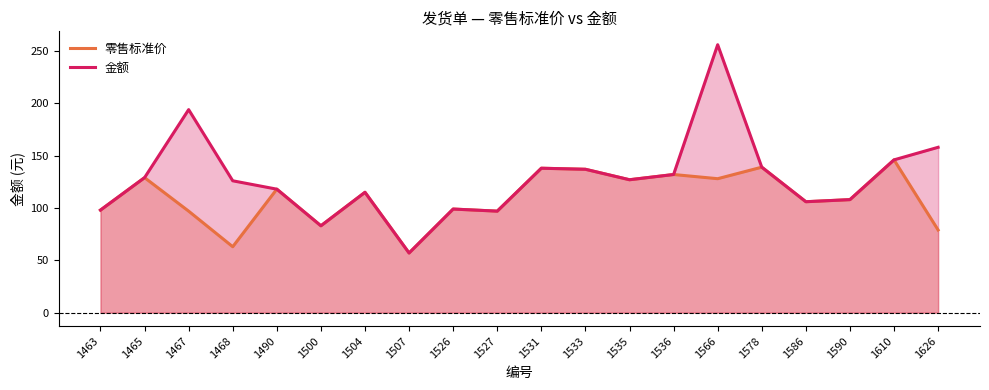

Rank the series by their average value, from lowest to highest.

零售标准价, 金额